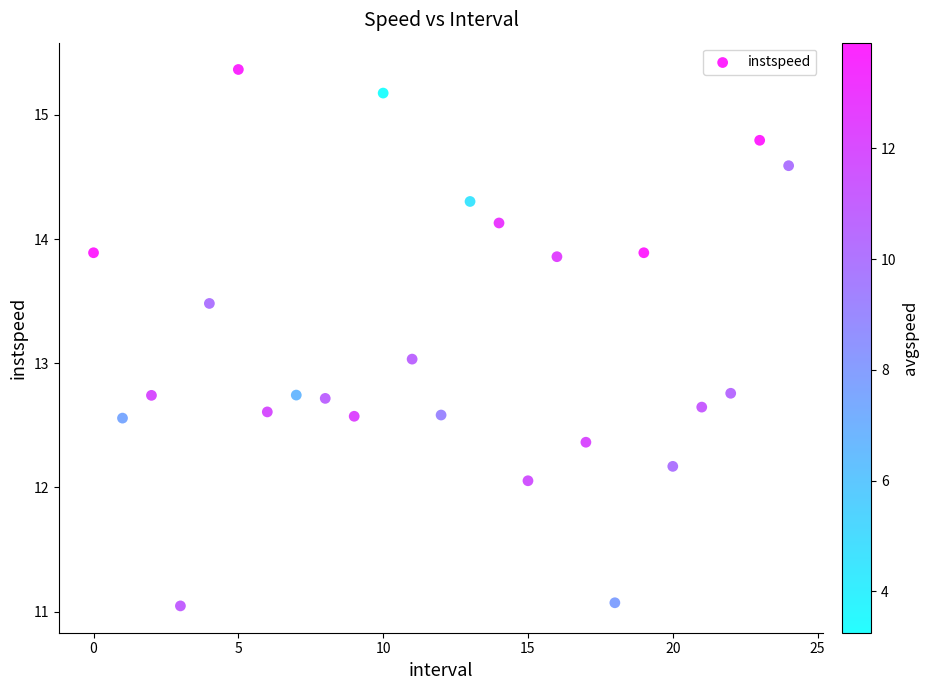

What is the range of Y values (max minus min)?

4.3